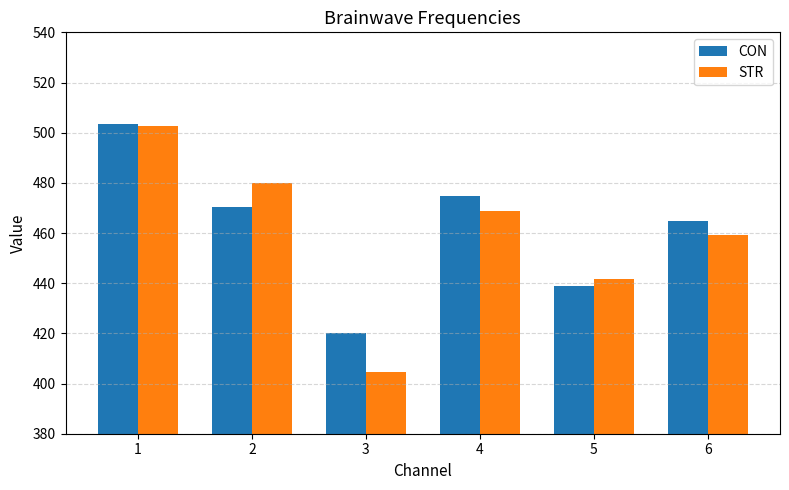

What is the value of the STR bar at the 3rd from the left?

404.8